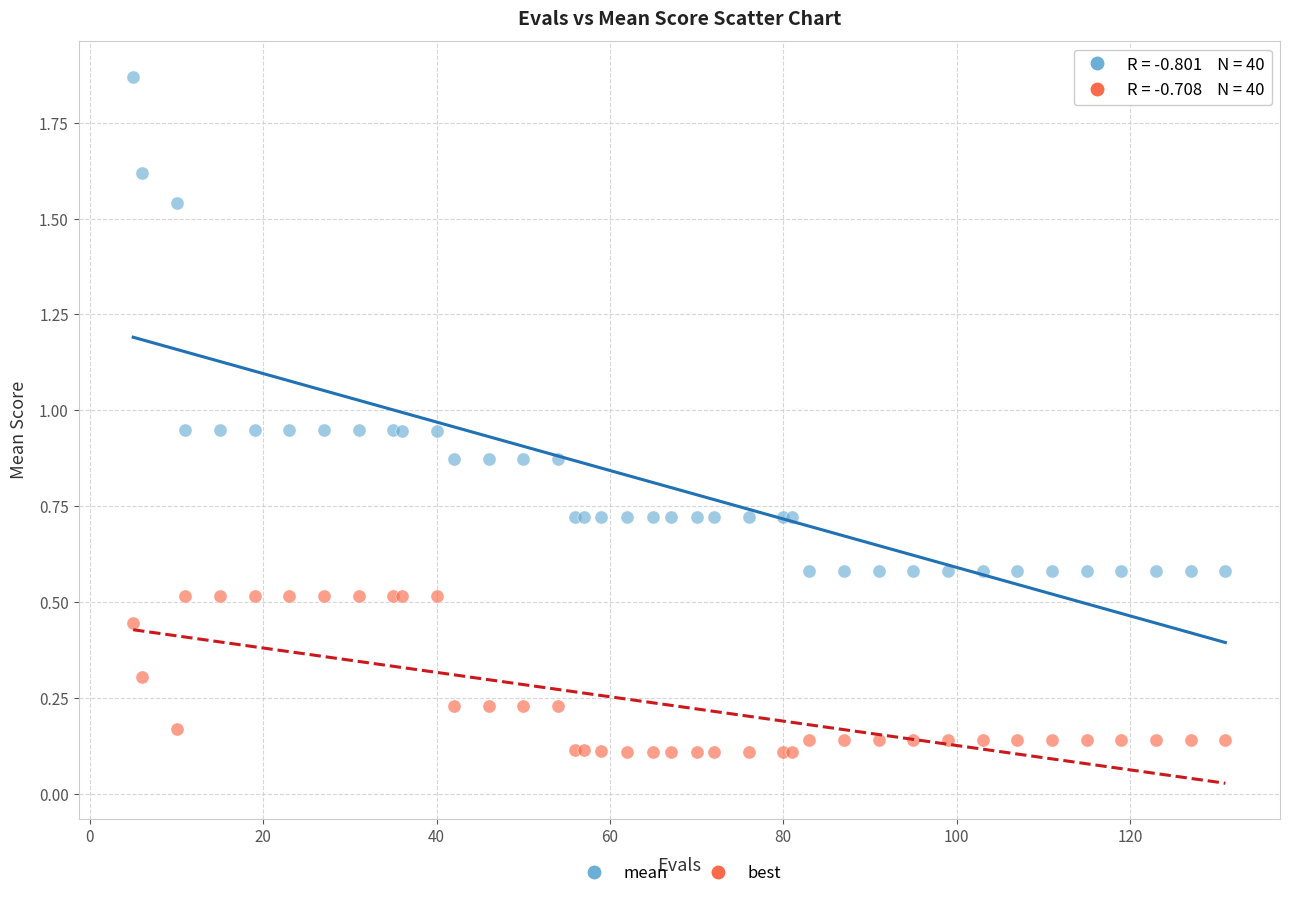

What are all the series names shown in the legend?

mean, best